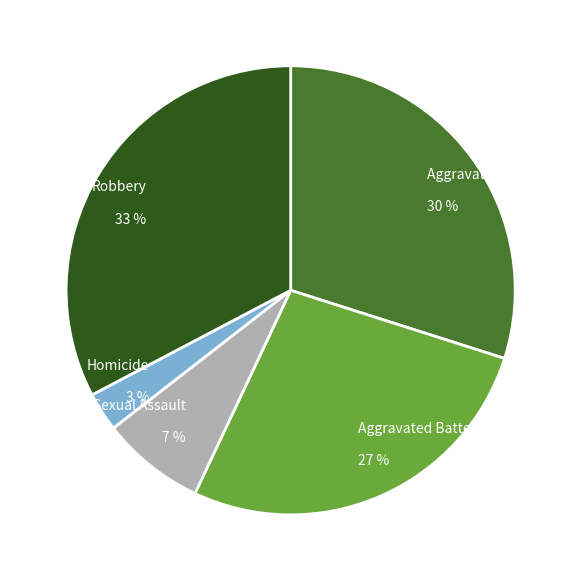

Is there any slice that represents more than half of the pie?

No